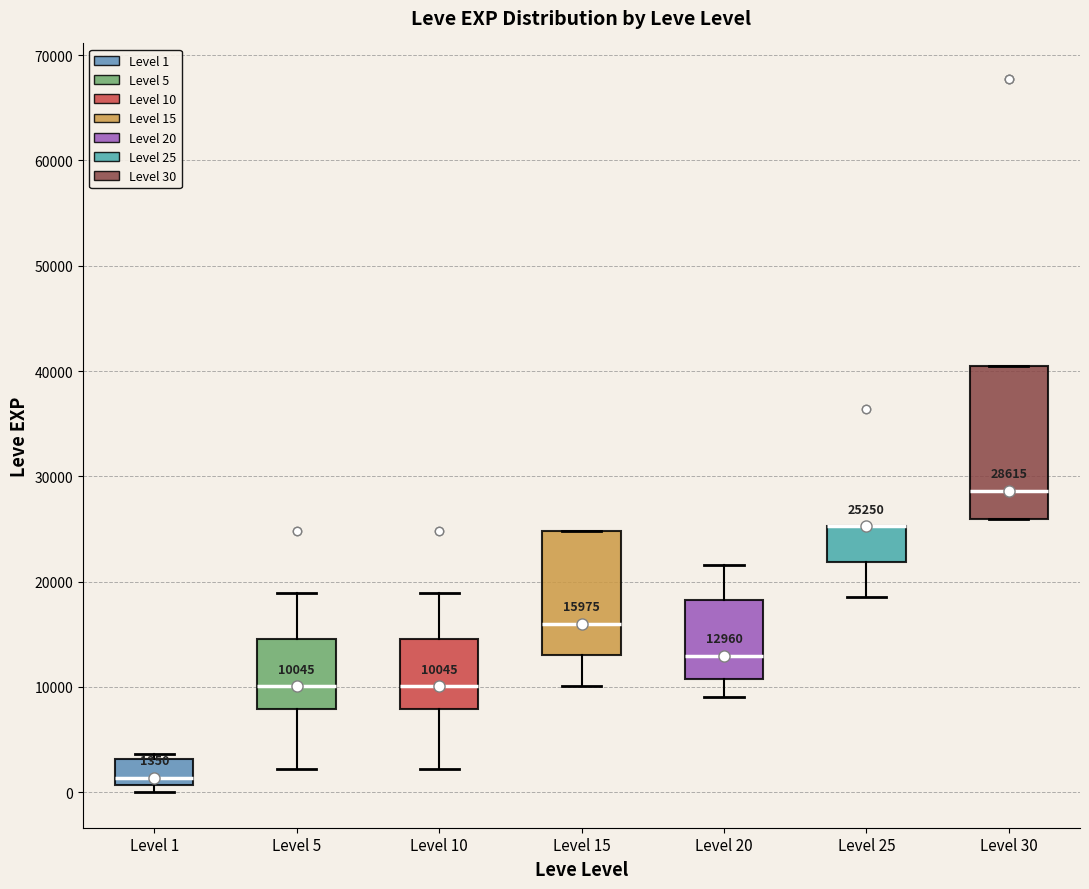

Comparing the boxes themselves (not the whiskers), which one is the tallest?

Level 30